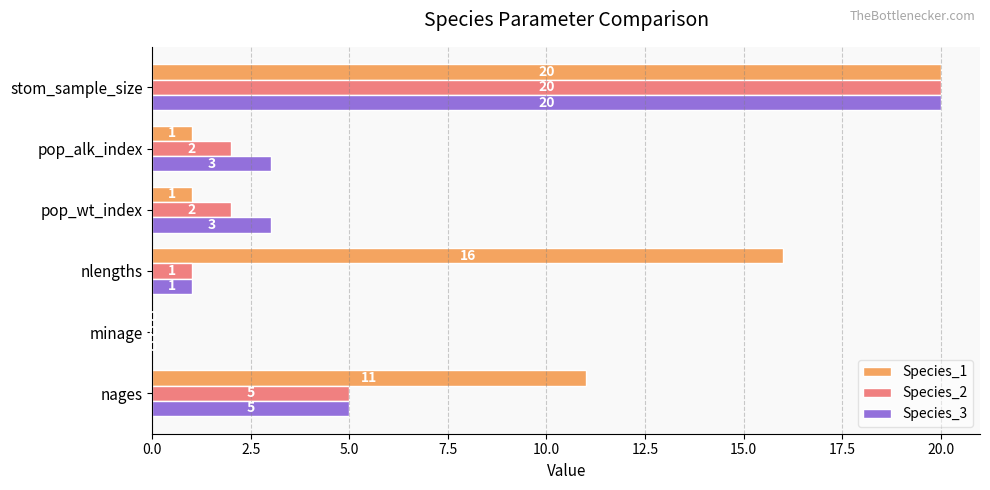

True or false: Species_1 has a value of 10 at stom_sample_size.

False